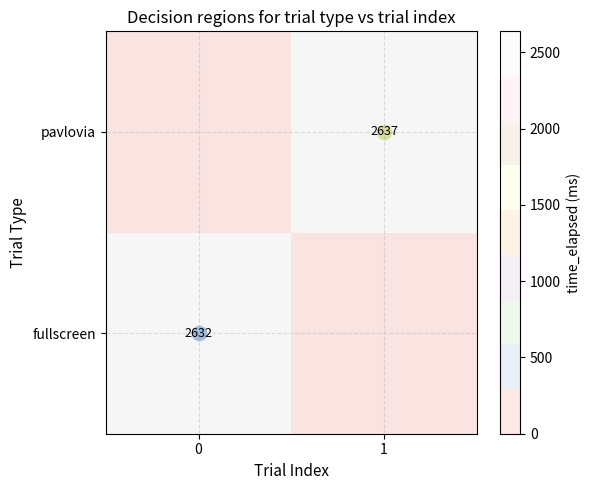

What value does the pavlovia series have at 1, to the nearest 50?

2650